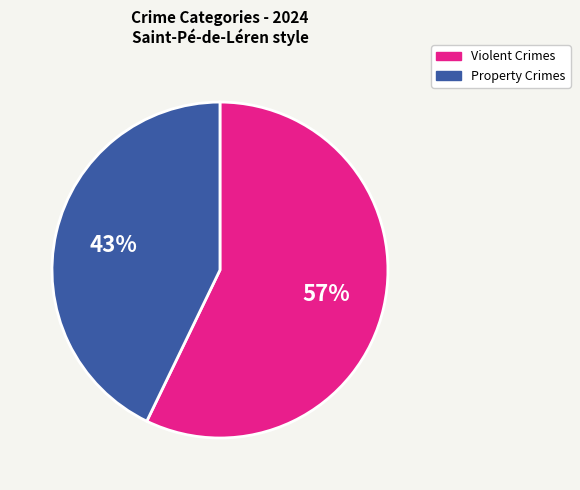

Is there a majority slice in this chart?

Yes